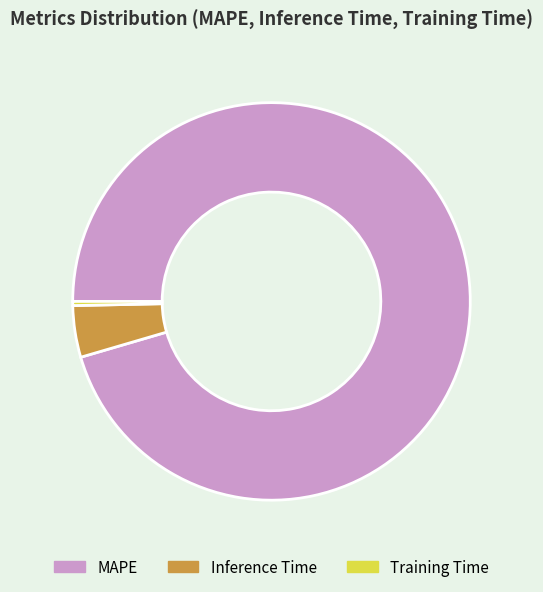

Is the sum of Training Time and Inference Time greater than half?

No